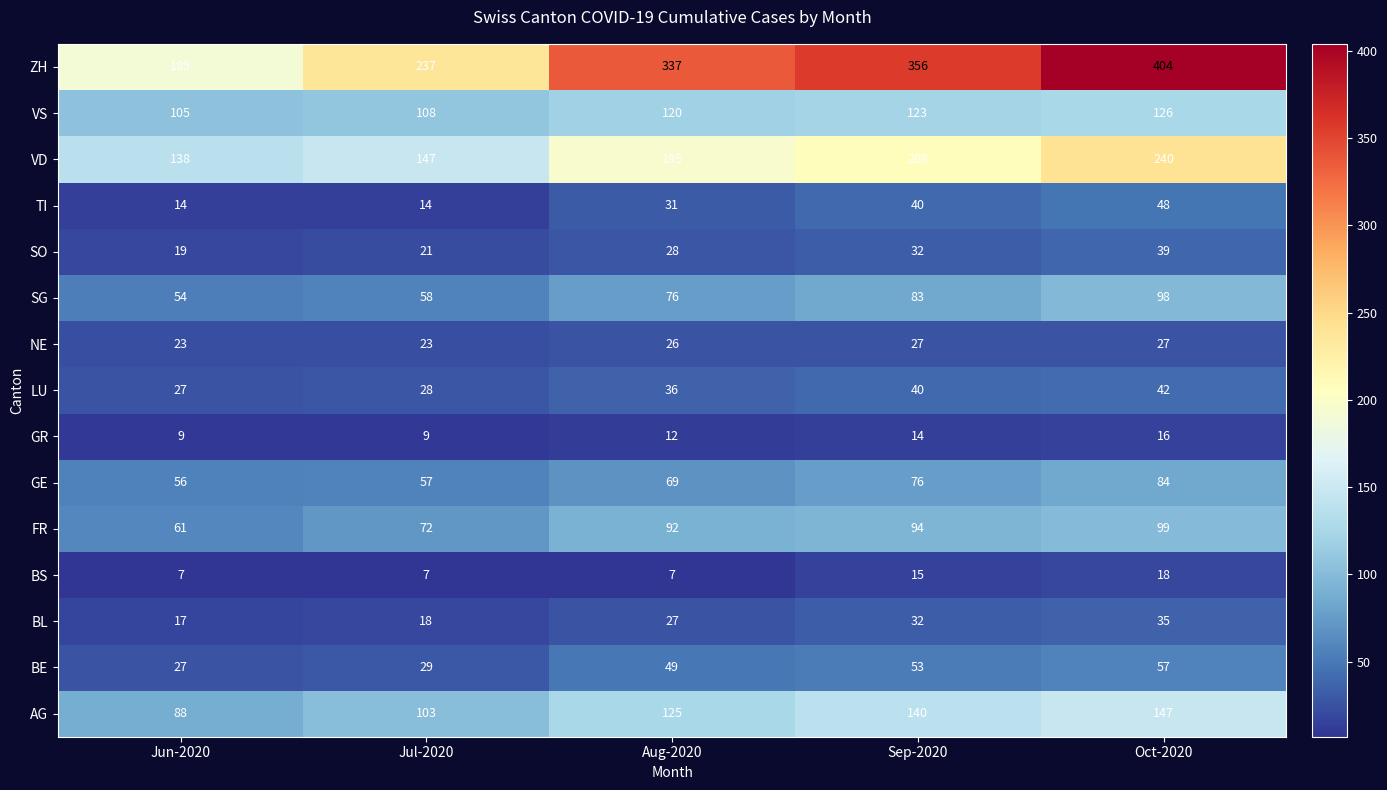

What is the difference between the second highest and minimum values in the NE series?

4